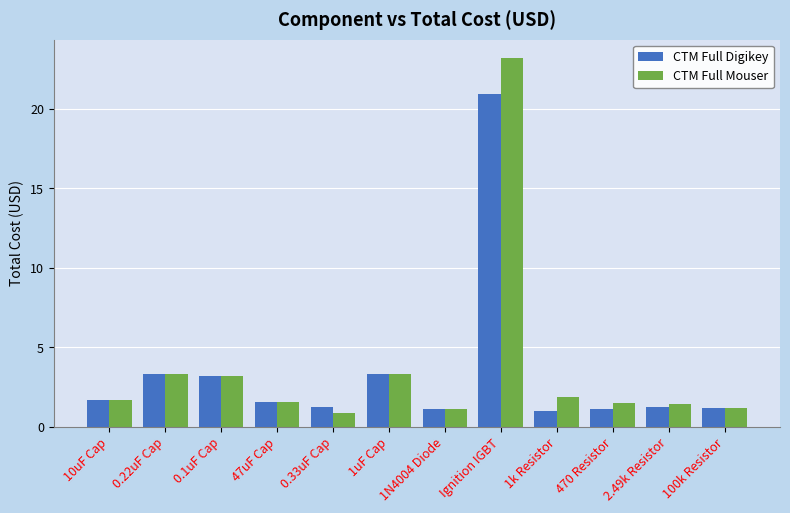

Which series has the largest range (max minus min)?

CTM Full Mouser